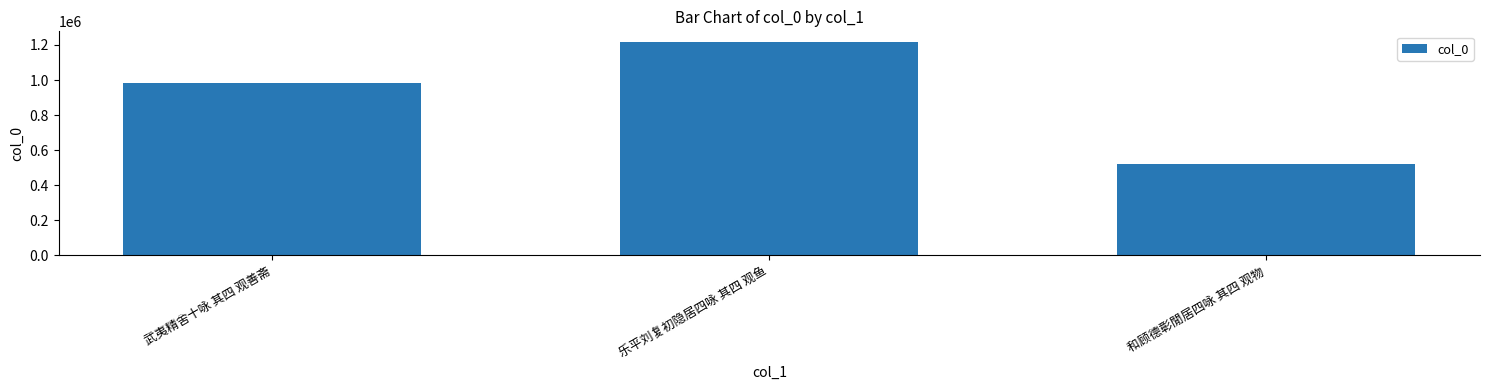

What is the change in value from 武夷精舍十咏 其四 观善斋 to 乐平刘复初隐居四咏 其四 观鱼?

+233623